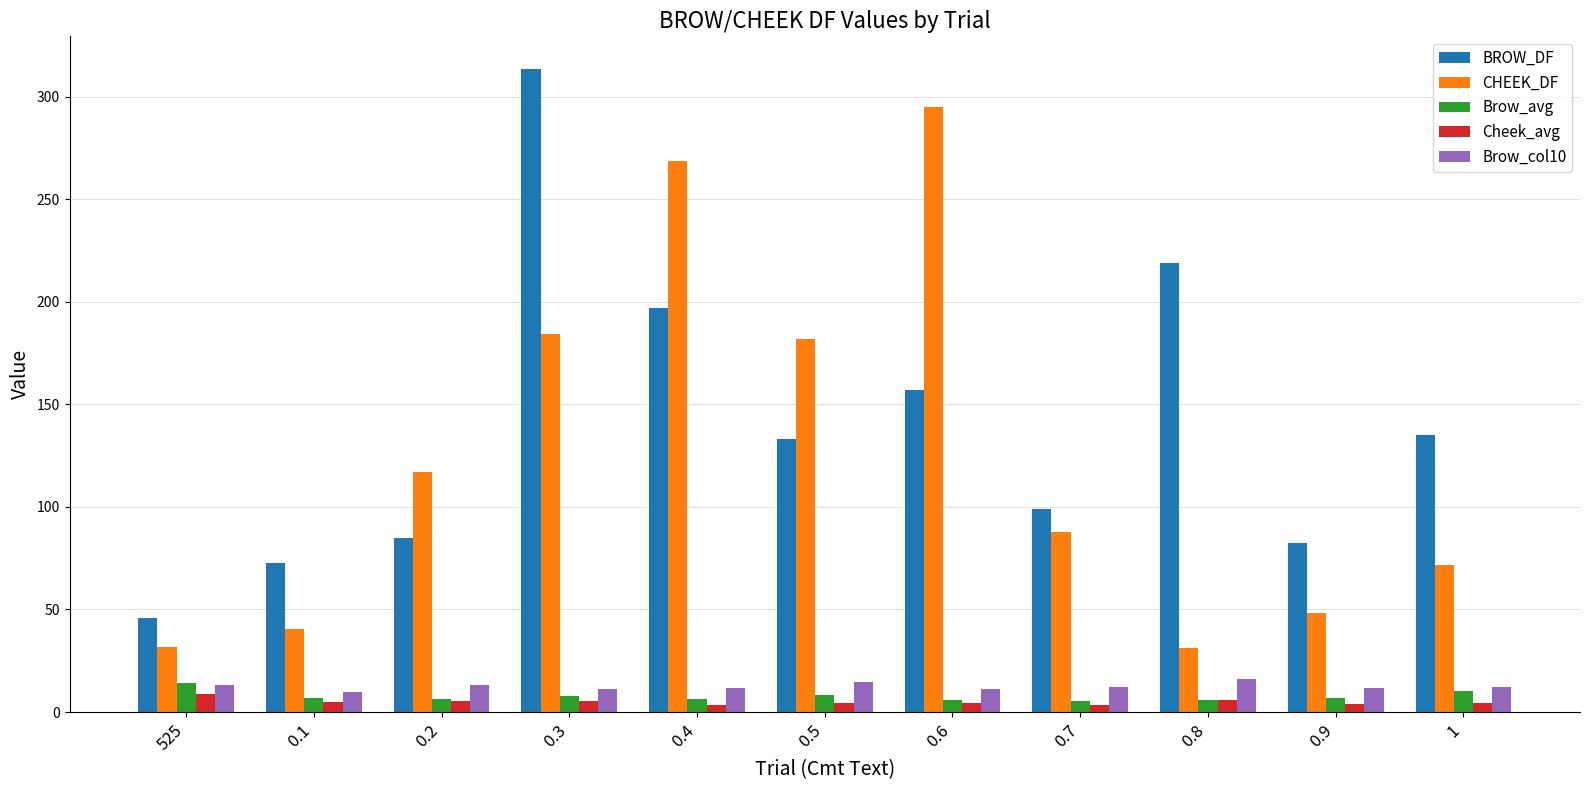

The value of CHEEK_DF at 0.2 is 55.2. True or false?

False